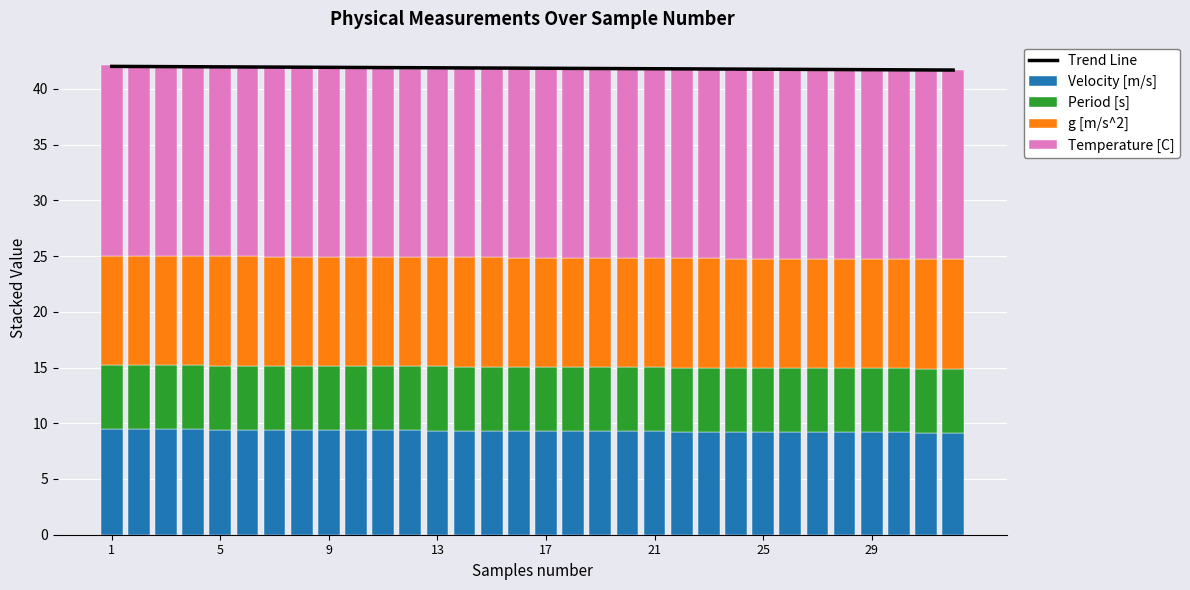

At which category is the sum across all series the highest?

1